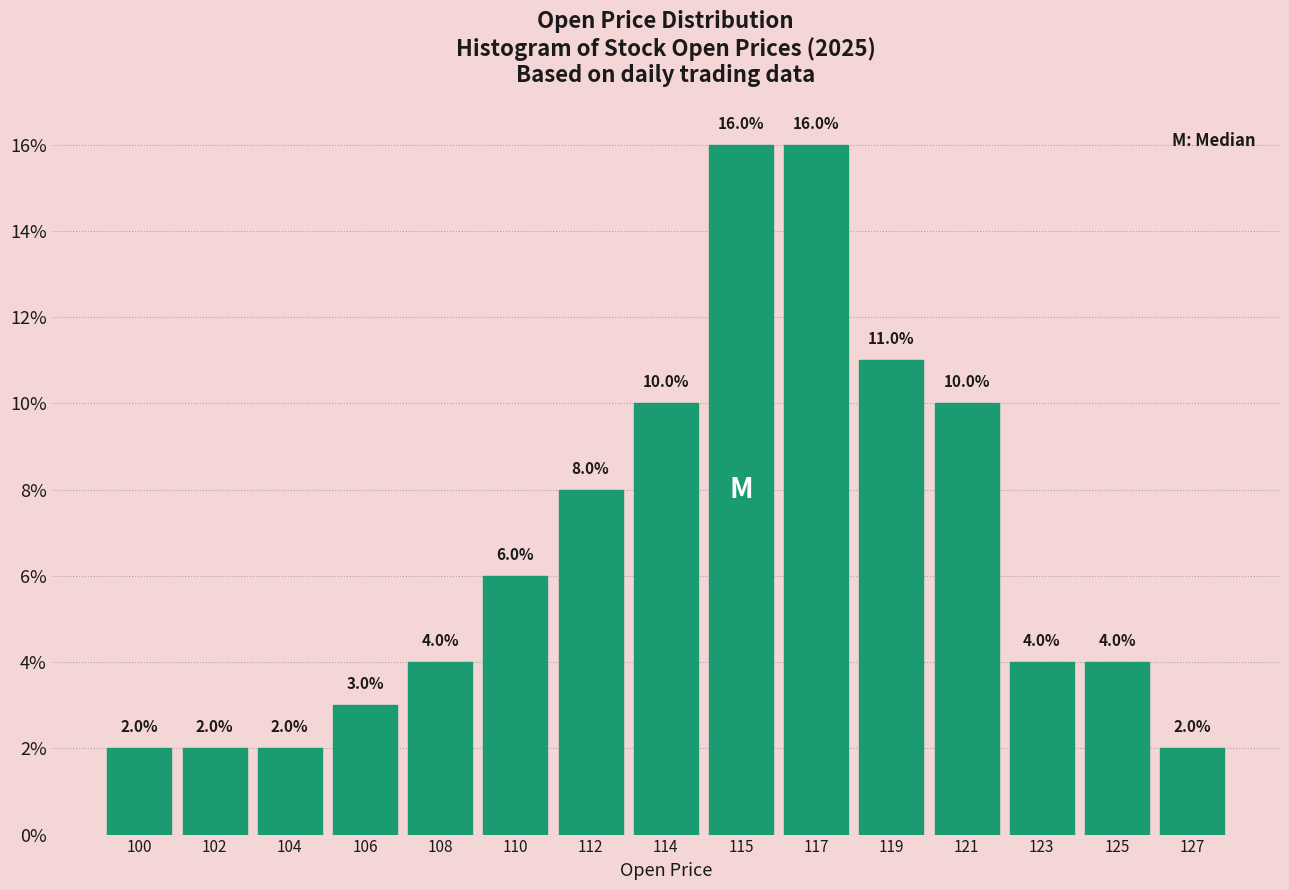

Reading left to right, transcribe all the data shown in this chart.

100=2	102=2	104=2	106=3	108=4	110=6	112=8	114=10	115=16	117=16	119=11	121=10	123=4	125=4	127=2